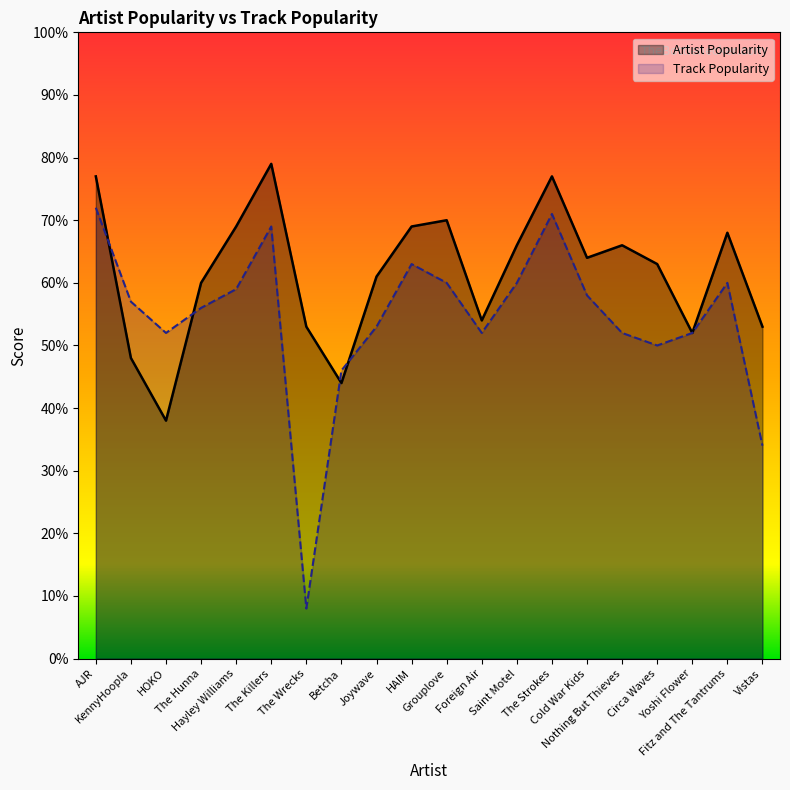

What is the spread (max minus min) of values at Grouplove?

10